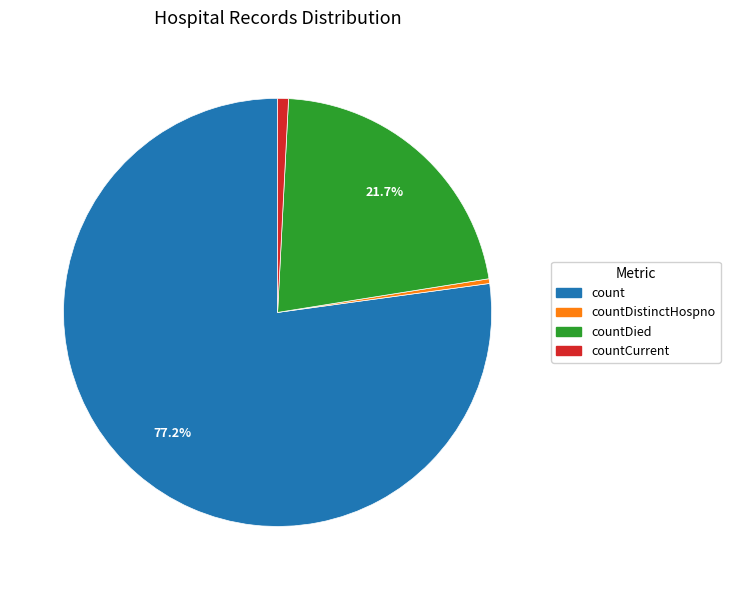

Which has a higher value, countCurrent or countDied?

countDied